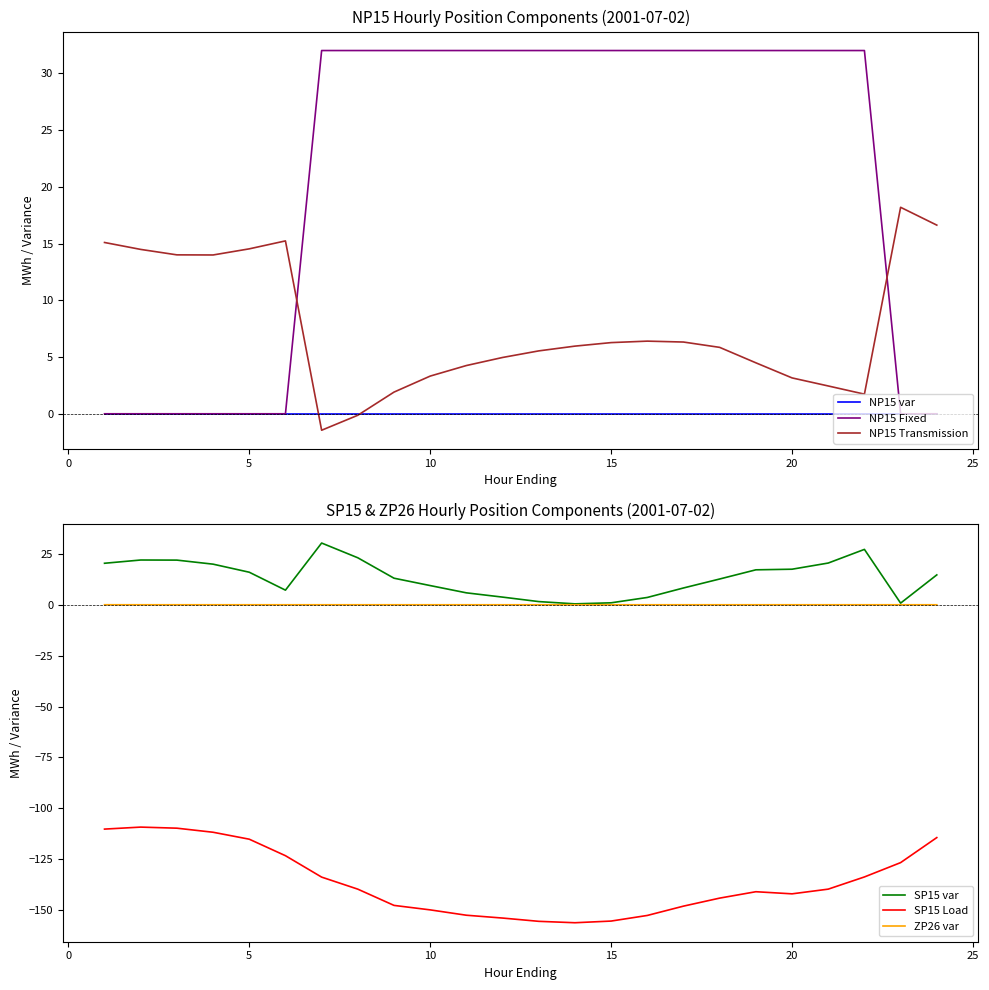

The ZP26 var series shows 0.0 at 15. True or false?

True